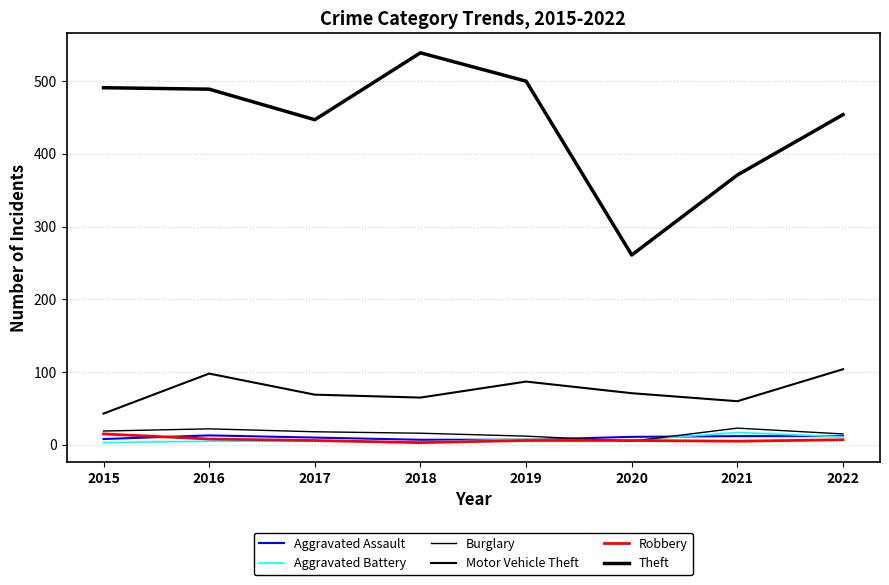

Is this an area chart (filled region under the line)?

No